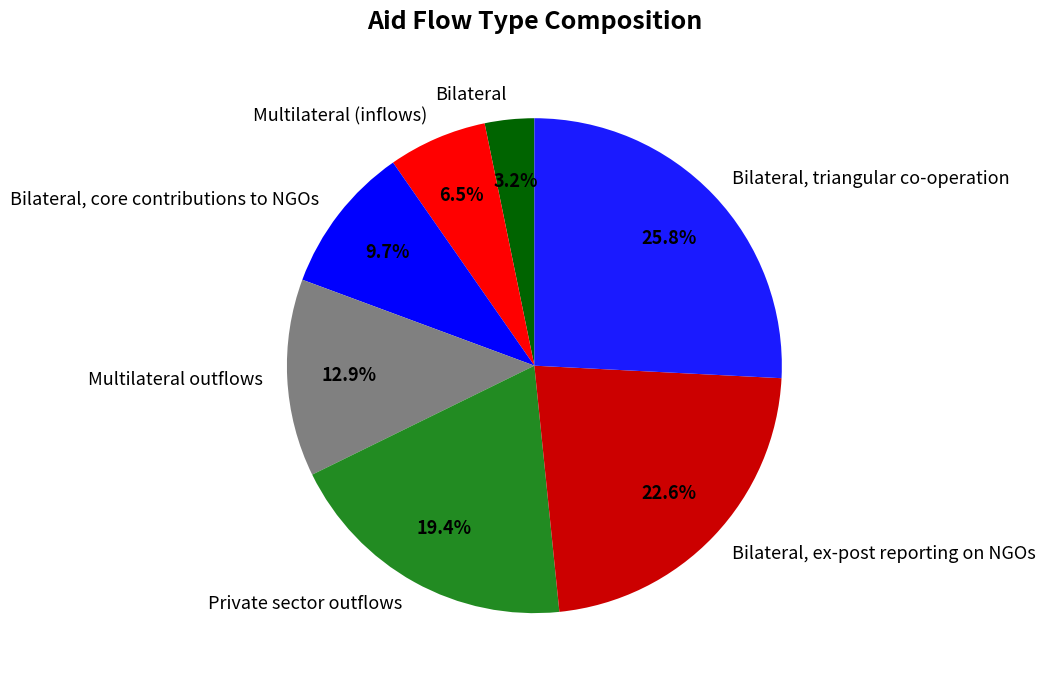

Is the sum of Multilateral outflows and Bilateral, ex-post reporting on NGOs greater than half?

No